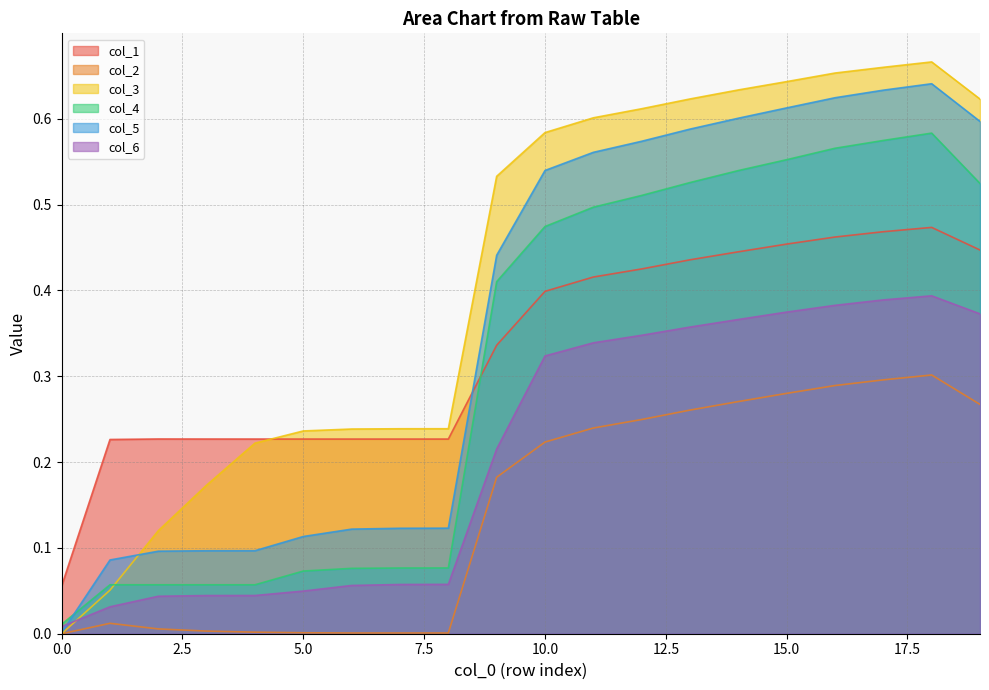

At which category is the sum across all series the highest?

18